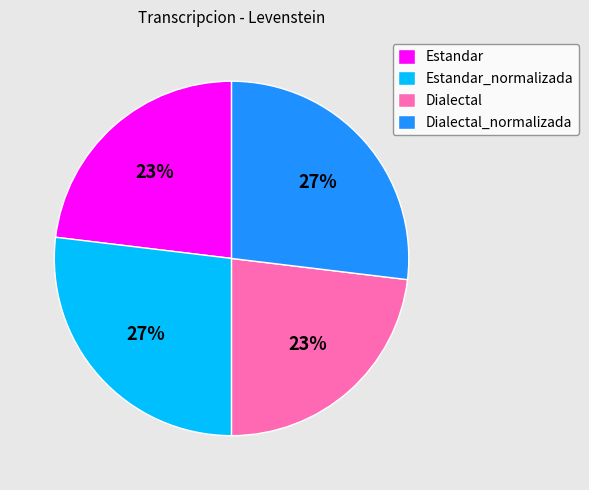

True or false: Dialectal_normalizada accounts for 18% of the total.

False